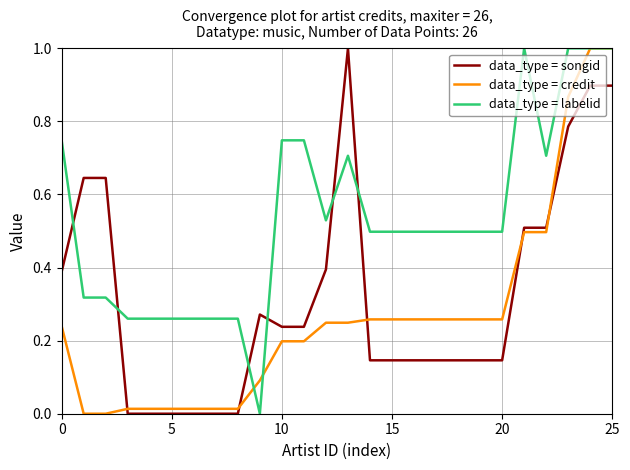

True or false: data_type = songid and data_type = labelid cross at least once.

True